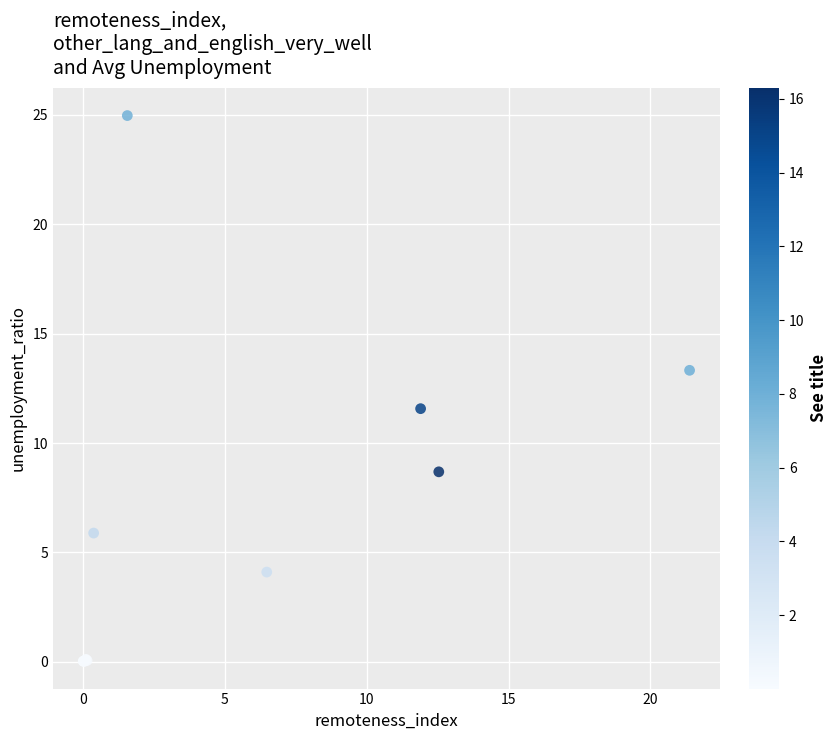

What Y value in the scatter plot is closest to 12?

11.6